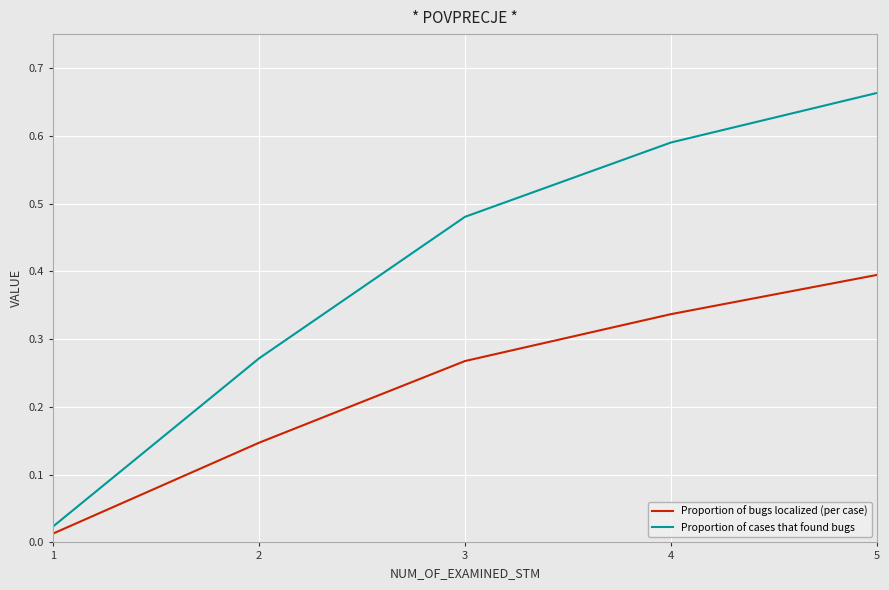

List the series in order of their peak value, highest first.

Proportion of cases that found bugs, Proportion of bugs localized (per case)